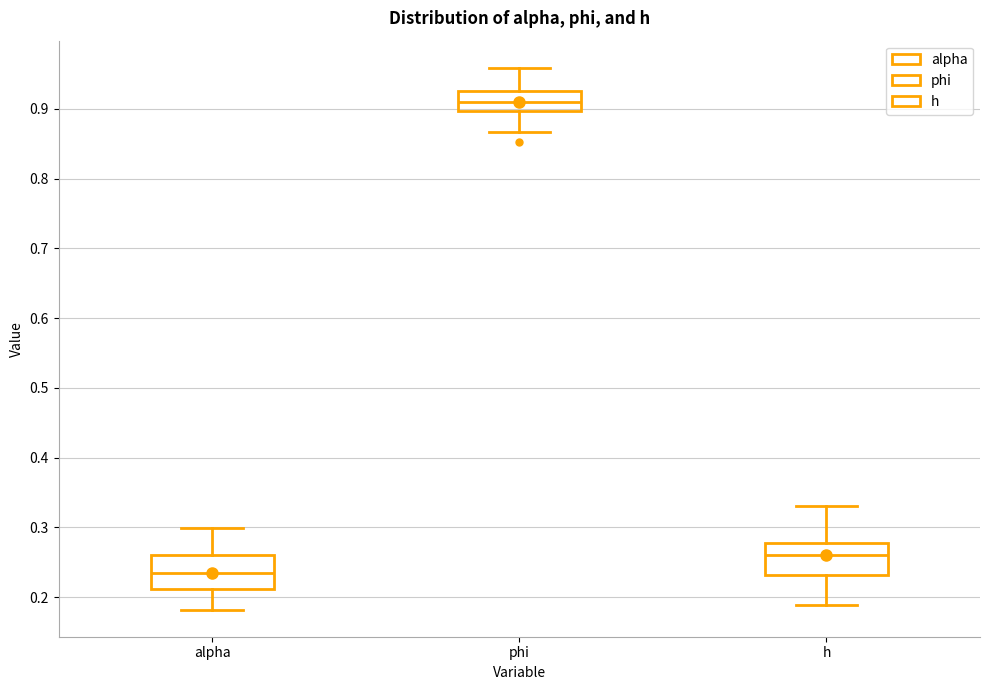

Reading left to right, transcribe this box plot: for each box, give where its median line is, the range the box spans, and where its two whiskers end, as read against the y-axis. The values are not printed on the chart, so give them approximately, as read against the axis.

alpha: median 0.24, box 0.21 to 0.26, whiskers 0.18 to 0.30
phi: median 0.91, box 0.90 to 0.93, whiskers 0.87 to 0.96
h: median 0.26, box 0.23 to 0.28, whiskers 0.19 to 0.33